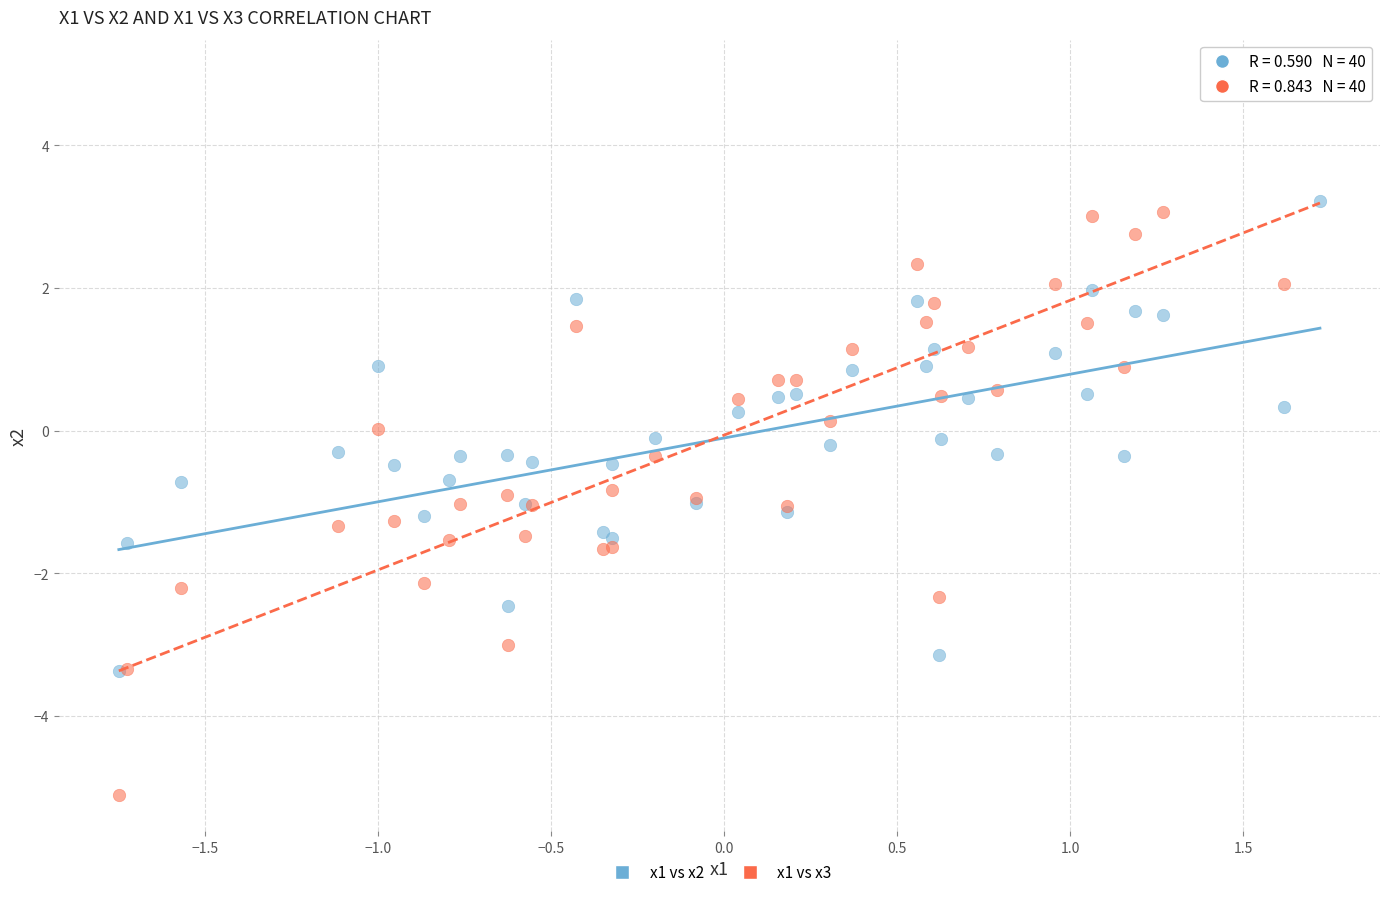

Which series has the largest Y range (max minus min)?

x1 vs x3